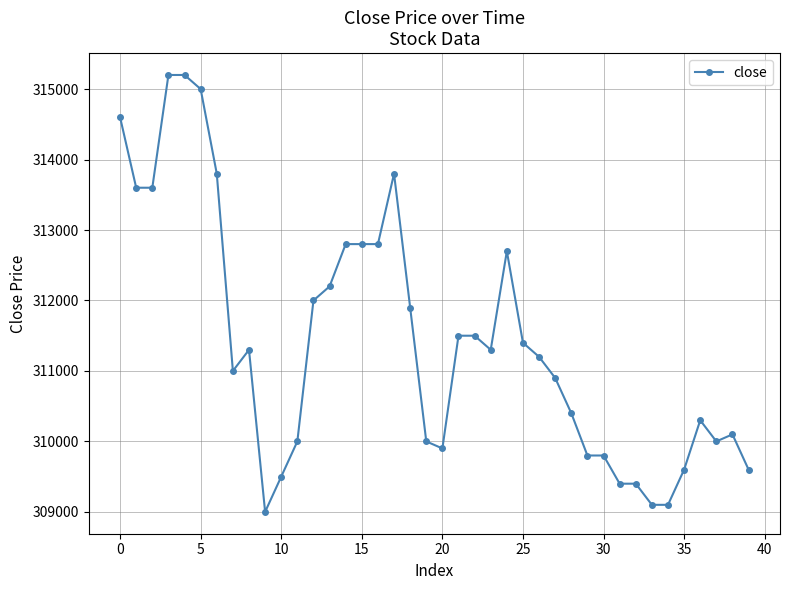

Reading left to right, list all the values displayed in this chart.

314600	313600	313600	315200	315200	315000	313800	311000	311300	309000	309500	310000	312000	312200	312800	312800	312800	313800	311900	310000	309900	311500	311500	311300	312700	311400	311200	310900	310400	309800	309800	309400	309400	309100	309100	309600	310300	310000	310100	309600